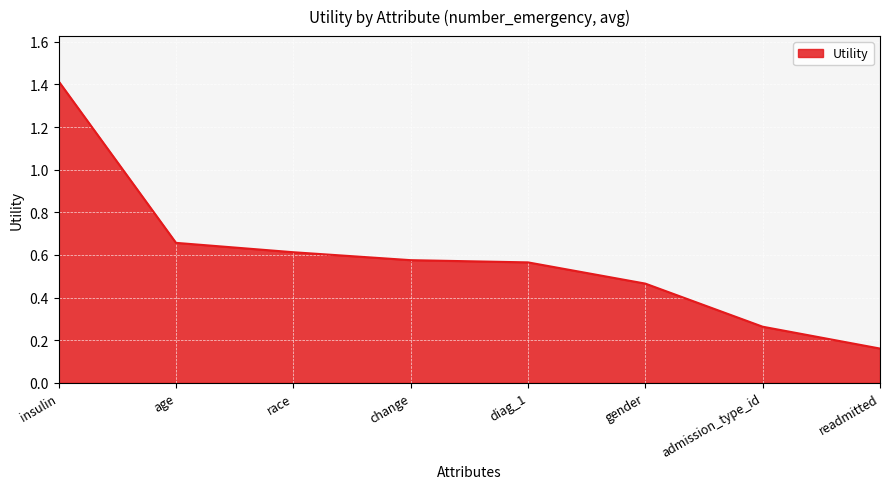

How many lines are shown in the chart?

1